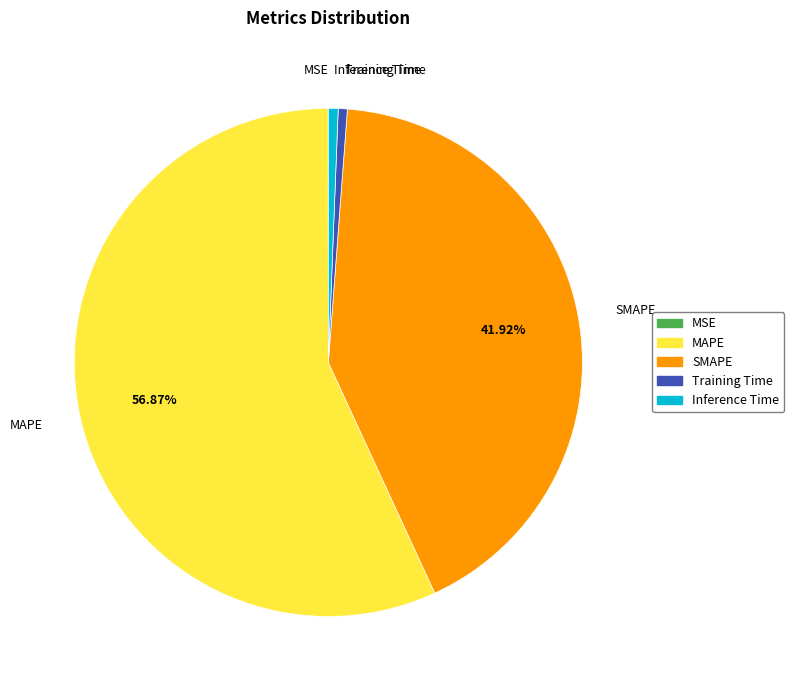

What percentage is NOT represented by SMAPE?

58.1%